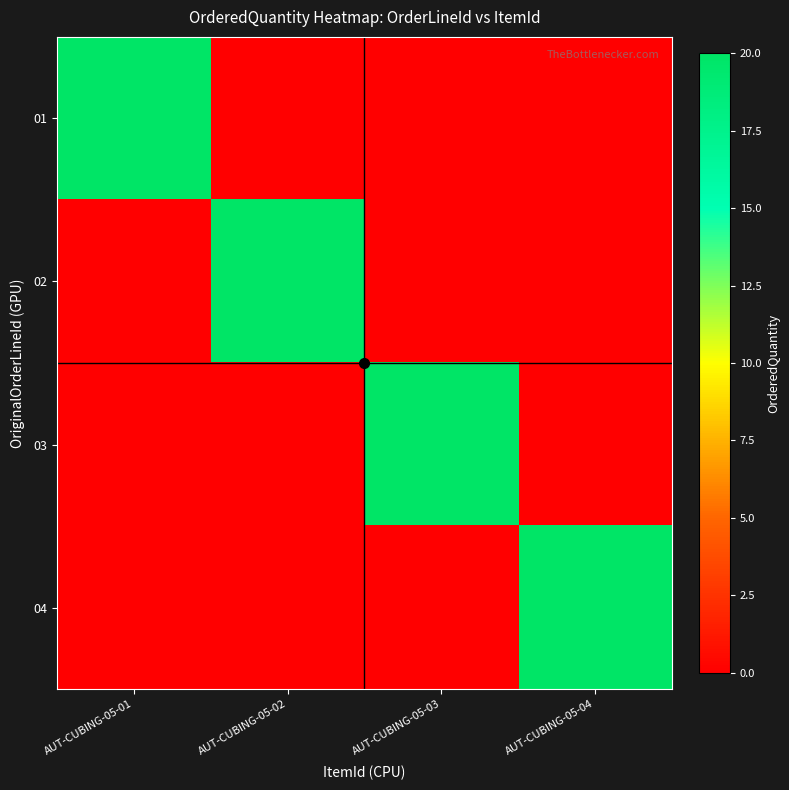

Reading left to right, what are all the values shown in this chart?

01: AUT-CUBING-05-01=20	AUT-CUBING-05-02=0	AUT-CUBING-05-03=0	AUT-CUBING-05-04=0
02: AUT-CUBING-05-01=0	AUT-CUBING-05-02=20	AUT-CUBING-05-03=0	AUT-CUBING-05-04=0
03: AUT-CUBING-05-01=0	AUT-CUBING-05-02=0	AUT-CUBING-05-03=20	AUT-CUBING-05-04=0
04: AUT-CUBING-05-01=0	AUT-CUBING-05-02=0	AUT-CUBING-05-03=0	AUT-CUBING-05-04=20